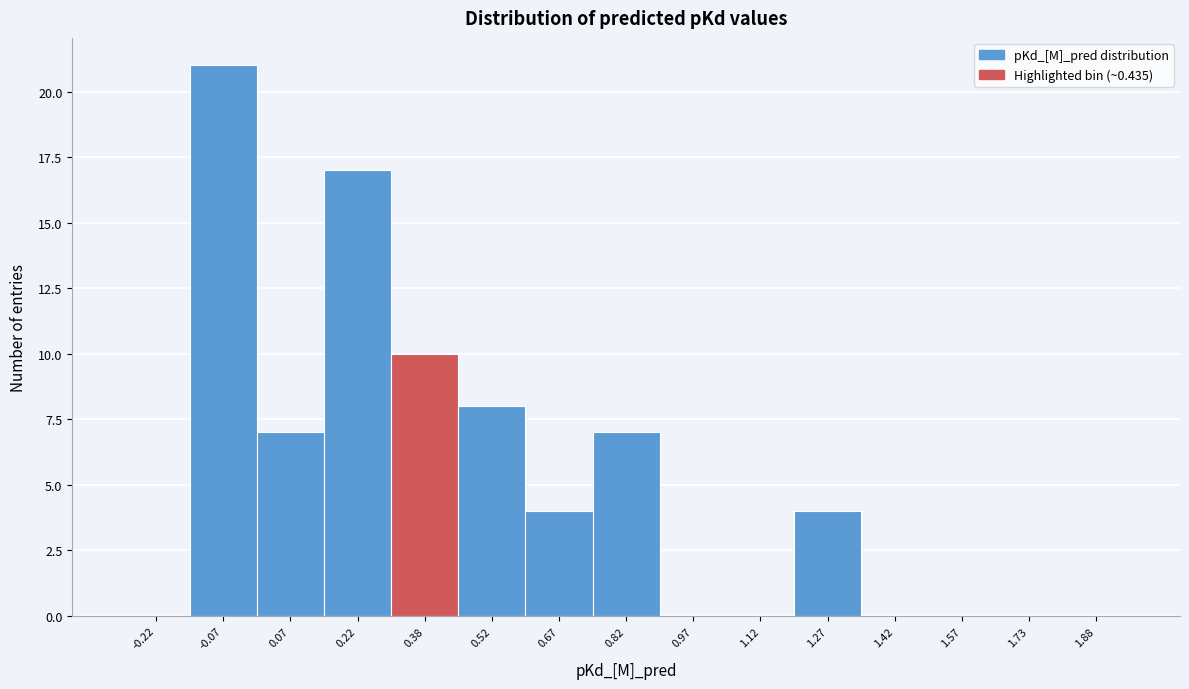

What is the height of the bar covering 1.20 to 1.35 on the x-axis? Neither the bar edges nor the heights are printed on the chart, so give them approximately, as read against the axes.

4